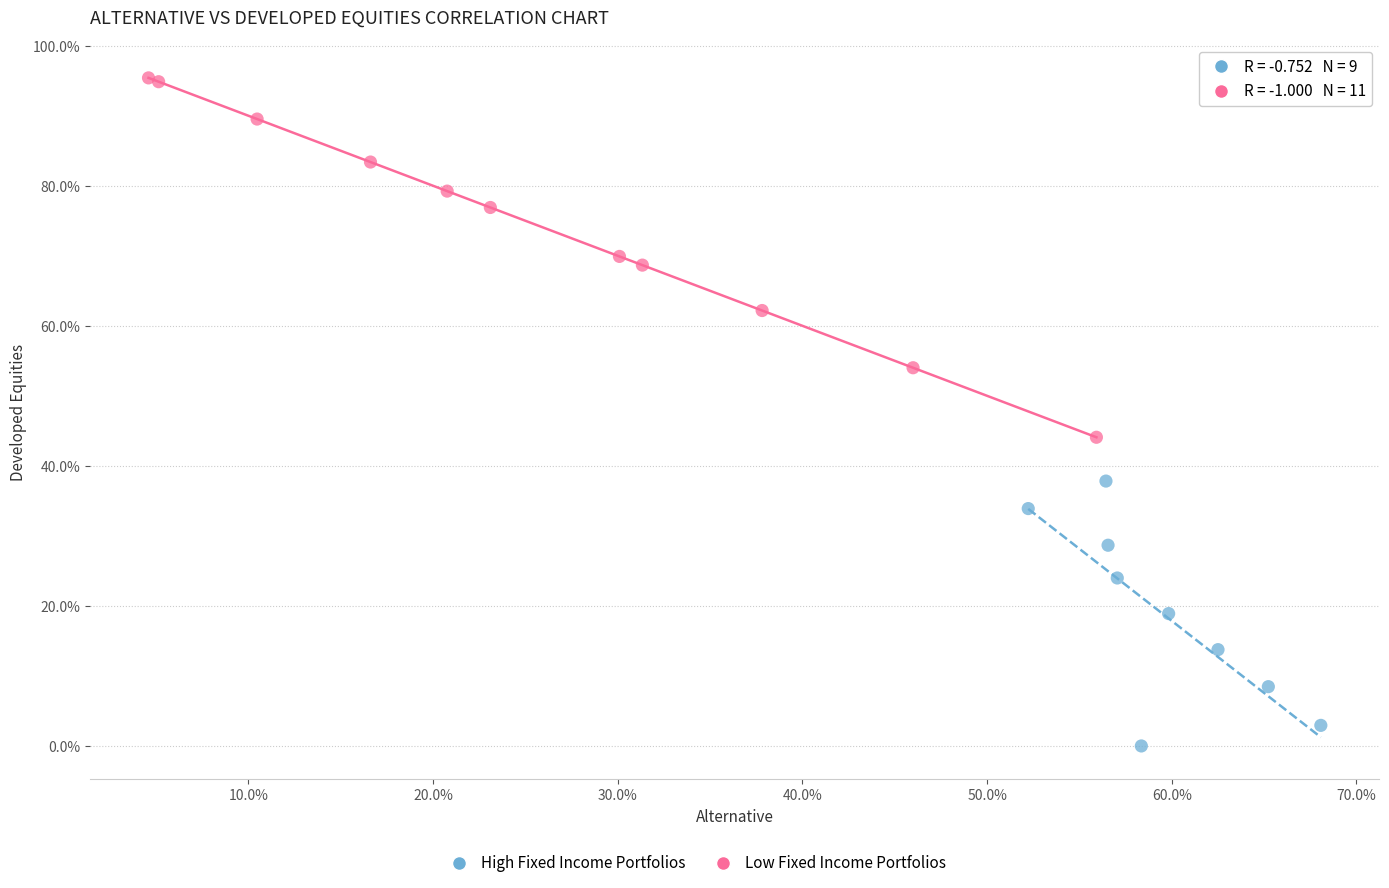

Which series contains the lowest Y value?

High Fixed Income Portfolios